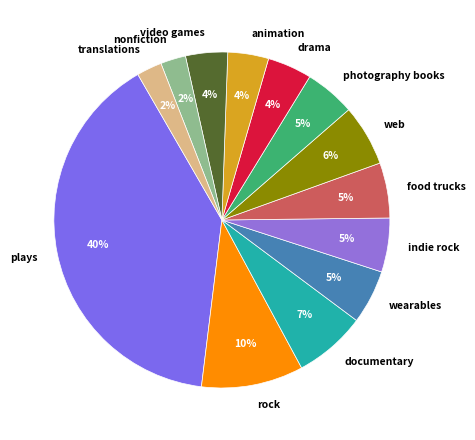

To the nearest percent, what portion does web represent?

6%